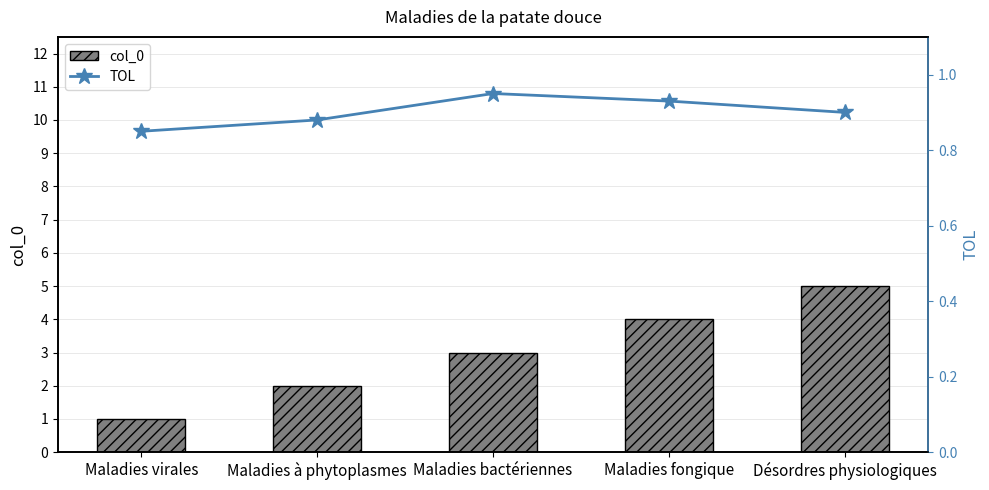

How many groups of bars are there?

5